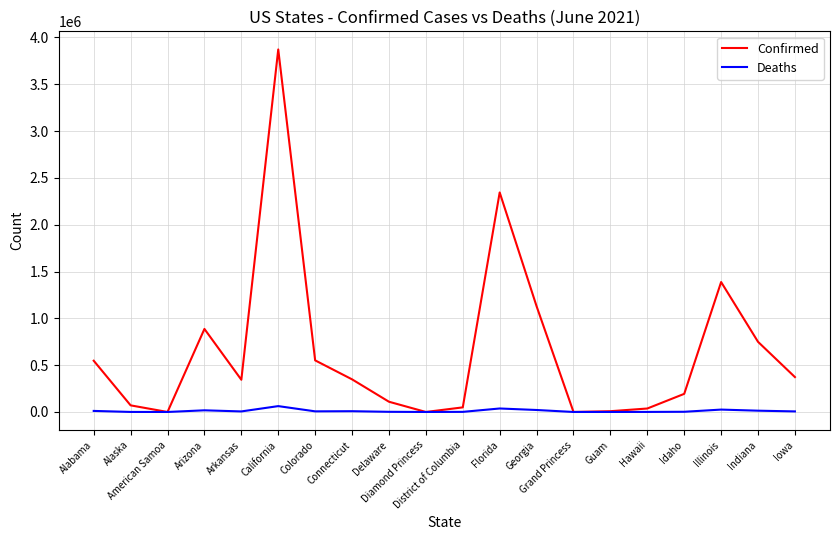

Which label corresponds to the largest value in the chart?

California